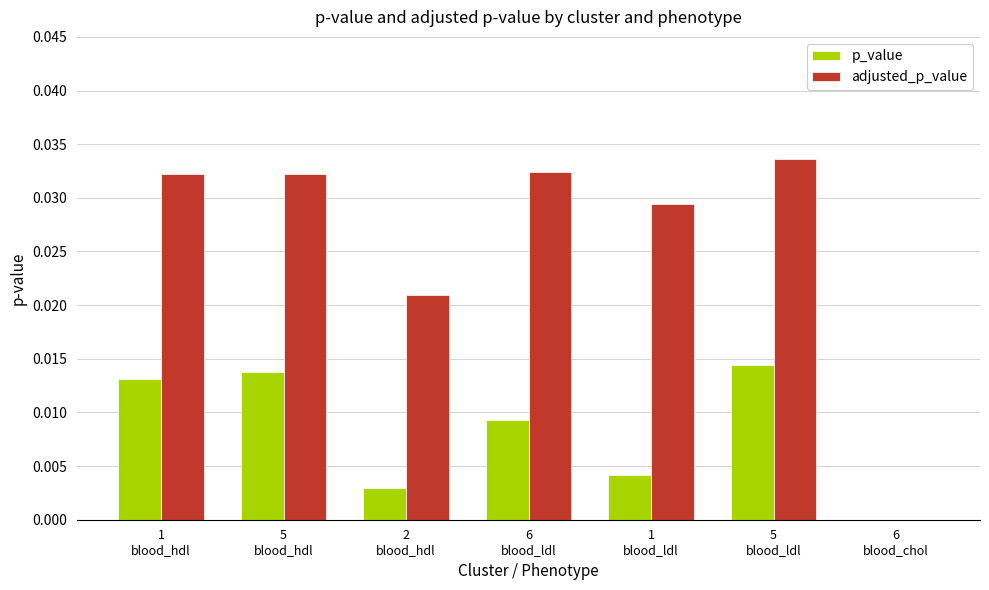

Which series has the largest total across all categories?

adjusted_p_value